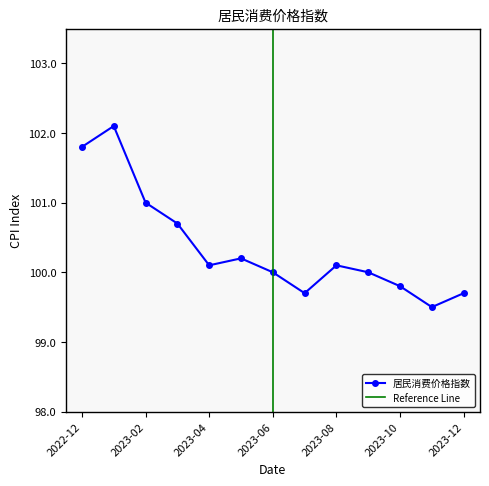

At which label is the value closest to 100?

2023-06